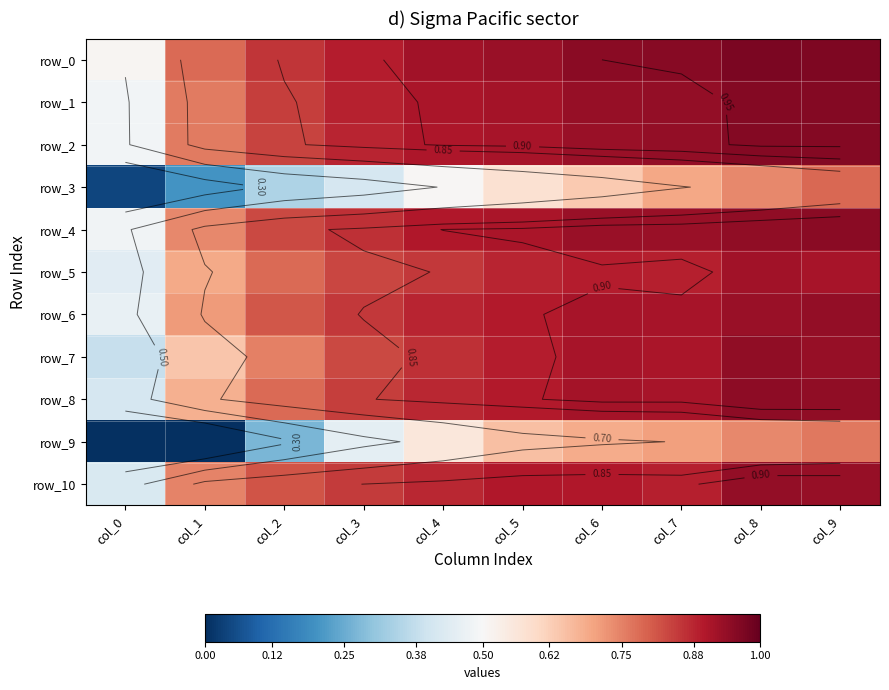

Reading left to right, what are all the values shown in this chart?

row_0: 0.5	0.8	0.9	0.9	0.9	0.9	0.9	1.0	1.0	1.0
row_1: 0.5	0.8	0.8	0.9	0.9	0.9	0.9	0.9	1.0	1.0
row_2: 0.5	0.8	0.8	0.9	0.9	0.9	0.9	0.9	1.0	1.0
row_3: 0.0	0.2	0.3	0.4	0.5	0.6	0.6	0.7	0.7	0.8
row_4: 0.5	0.7	0.8	0.9	0.9	0.9	0.9	0.9	0.9	0.9
row_5: 0.4	0.7	0.8	0.8	0.9	0.9	0.9	0.9	0.9	0.9
row_6: 0.5	0.7	0.8	0.9	0.9	0.9	0.9	0.9	0.9	0.9
row_7: 0.4	0.6	0.8	0.8	0.9	0.9	0.9	0.9	0.9	0.9
row_8: 0.4	0.7	0.8	0.8	0.9	0.9	0.9	0.9	0.9	0.9
row_9: 0.0	0.0	0.3	0.5	0.6	0.7	0.7	0.7	0.7	0.8
row_10: 0.4	0.7	0.8	0.9	0.9	0.9	0.9	0.9	0.9	0.9